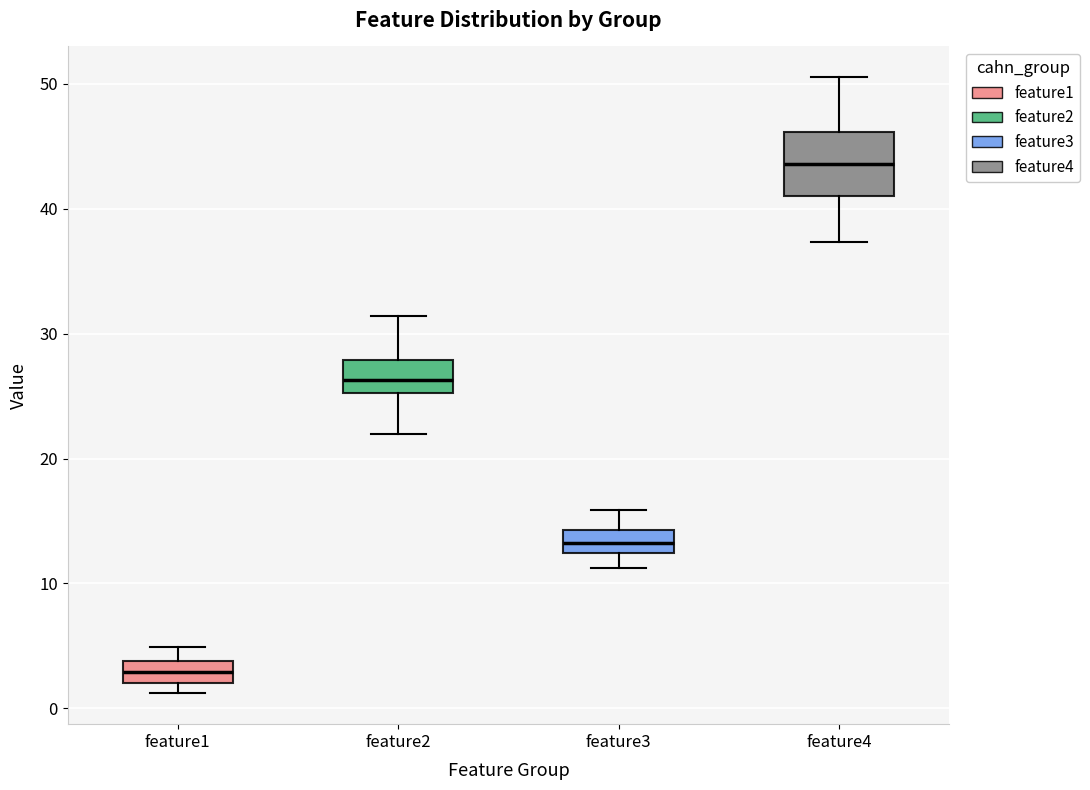

Reading left to right, read every box against the y-axis: the position of its median line, the range the box covers, and the ends of its whiskers. The values are not printed on the chart, so give them approximately, as read against the axis.

feature1: median 3, box 2 to 4, whiskers 1 to 5
feature2: median 26, box 25 to 28, whiskers 22 to 31
feature3: median 13, box 12 to 14, whiskers 11 to 16
feature4: median 44, box 41 to 46, whiskers 37 to 51